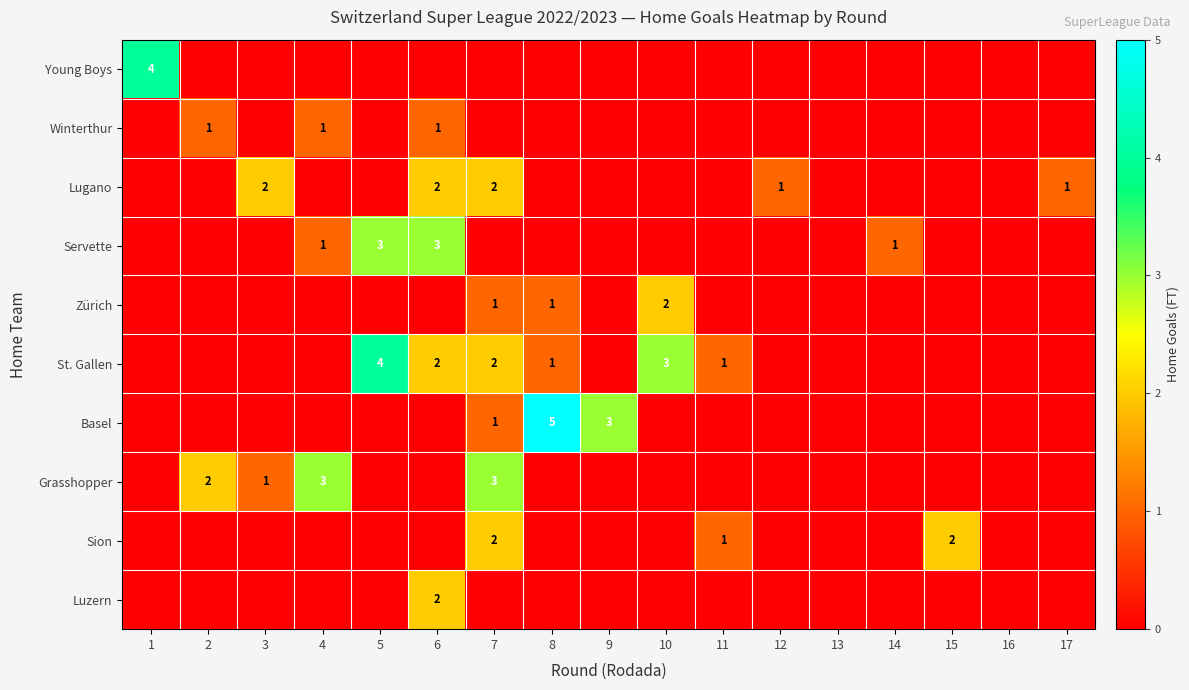

The value of Lugano at 17 is 2. True or false?

False